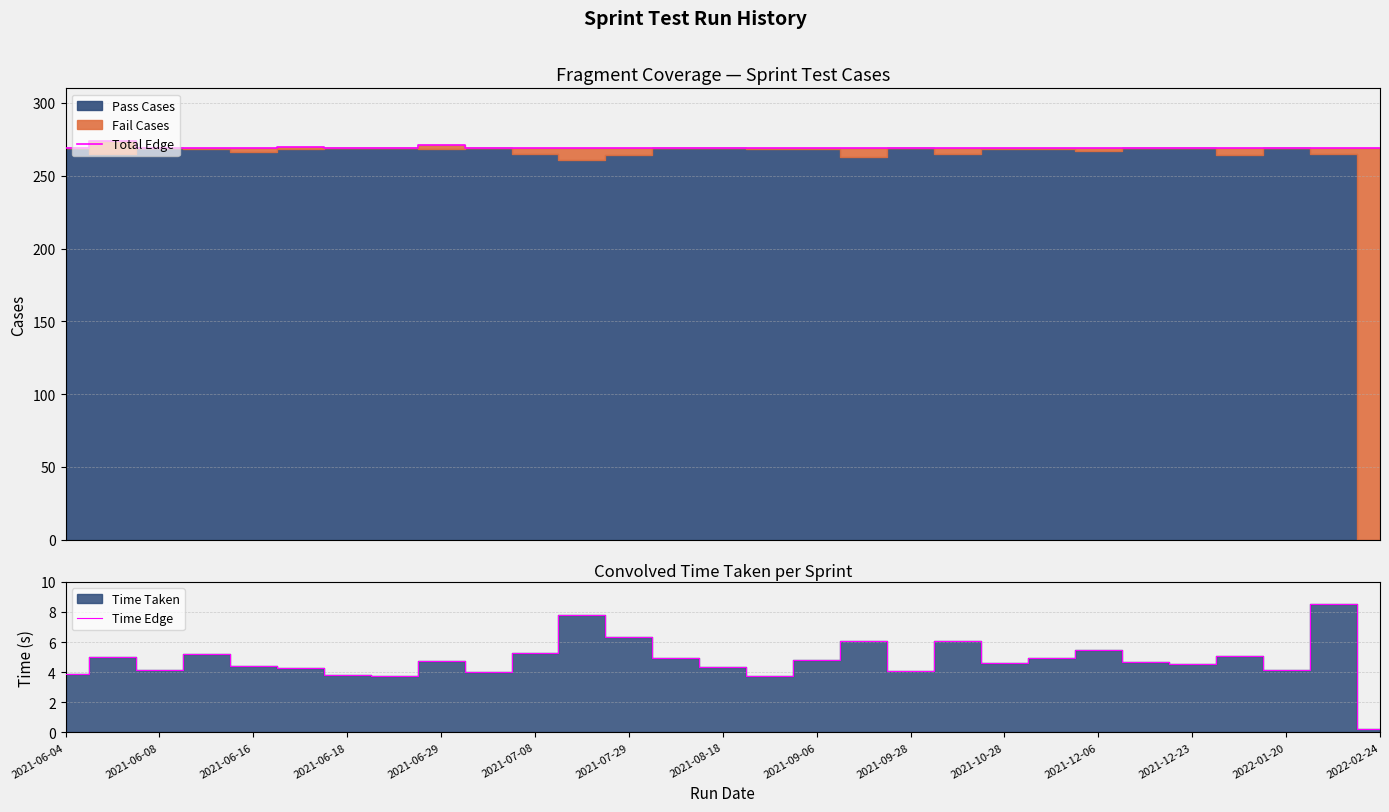

True or false: Time Edge has a value of 2.4 at 2021-12-06.

False